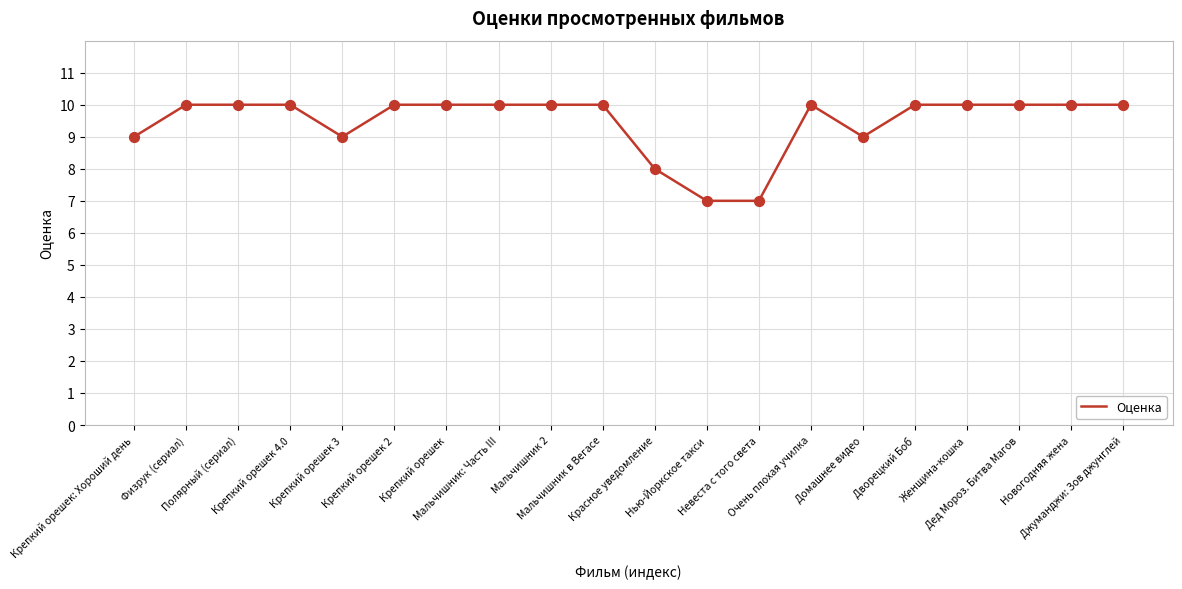

Approximately how many times larger is the value at Крепкий орешек 4.0 compared to Невеста с того света?

1.4